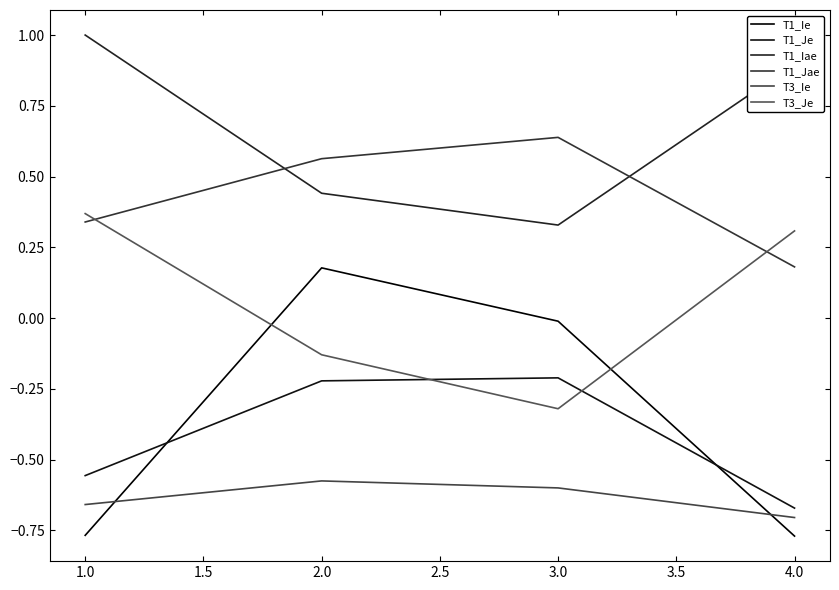

True or false: T1_Ie has a value of 0.1 at 1.0.

False